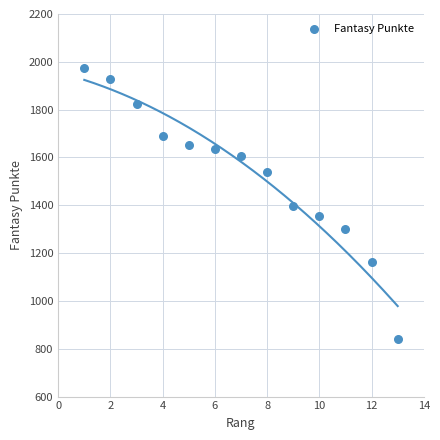

What is the range of X values (max minus min)?

12